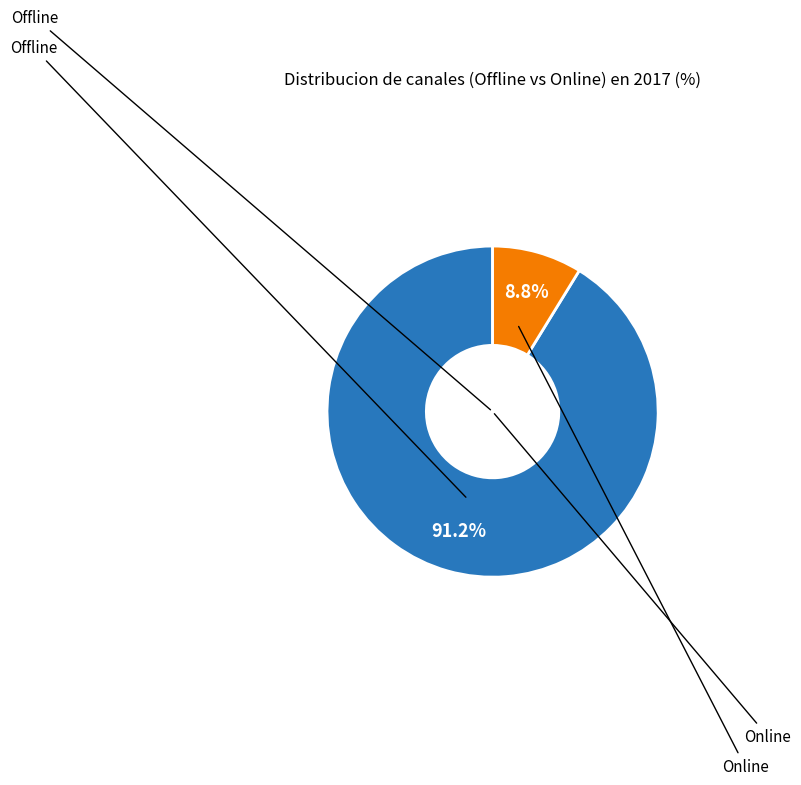

To the nearest percent, what is the average slice percentage?

50%